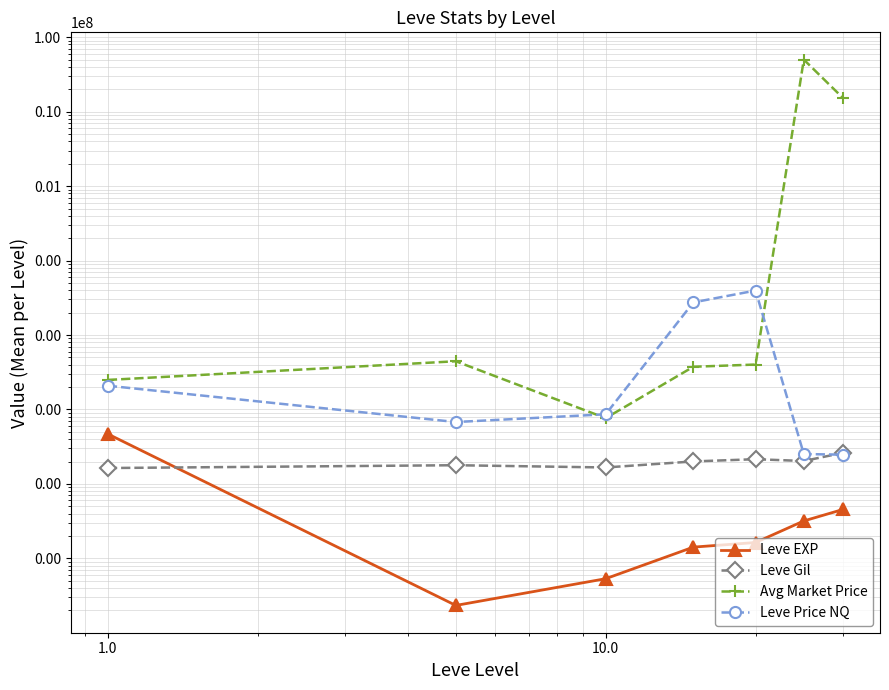

What is the maximum value for Avg Market Price?

50001148.8